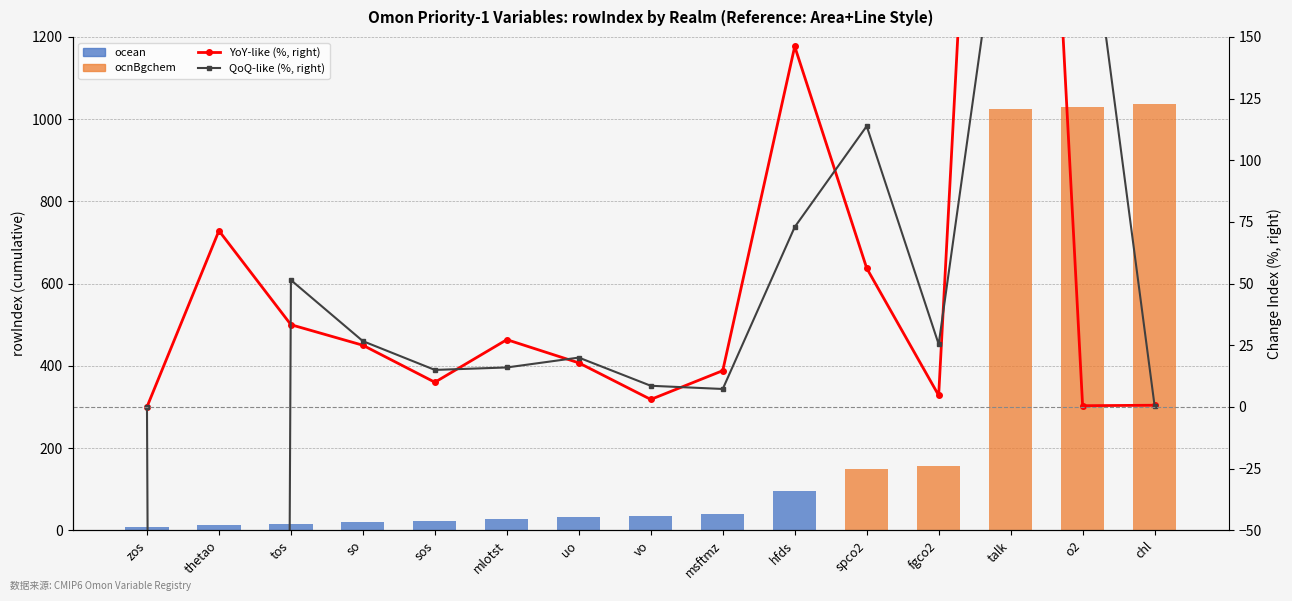

What is the maximum value shown in the chart?

1036.0